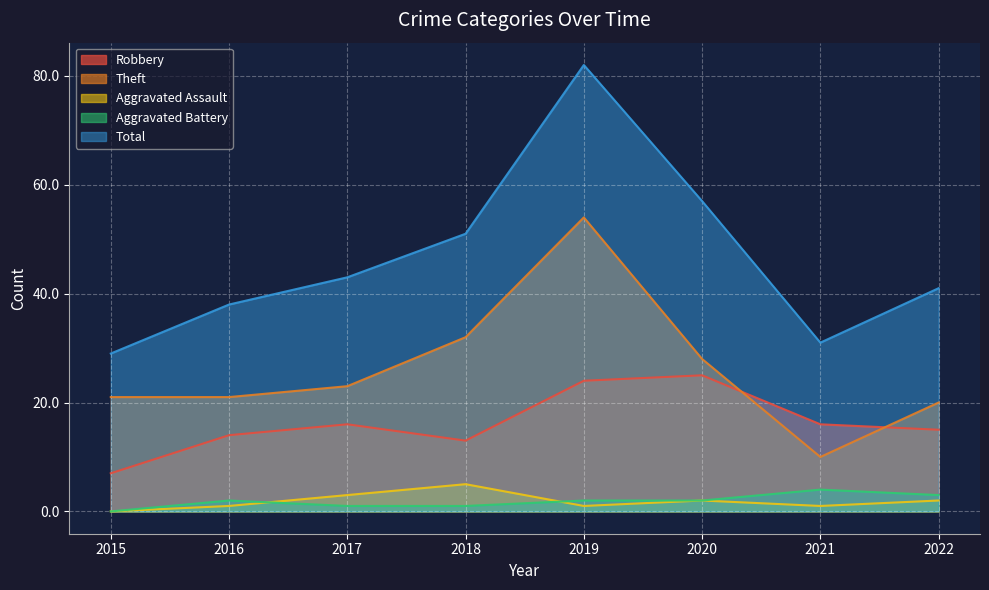

How many Aggravated Assault values are between 1 and 3?

6